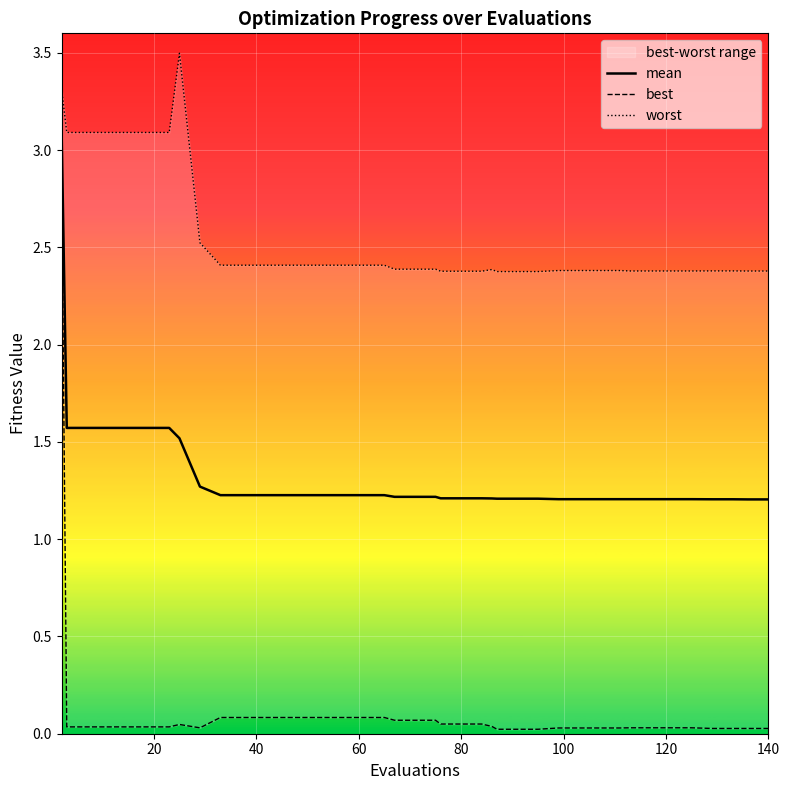

True or false: mean and worst intersect in this chart.

False